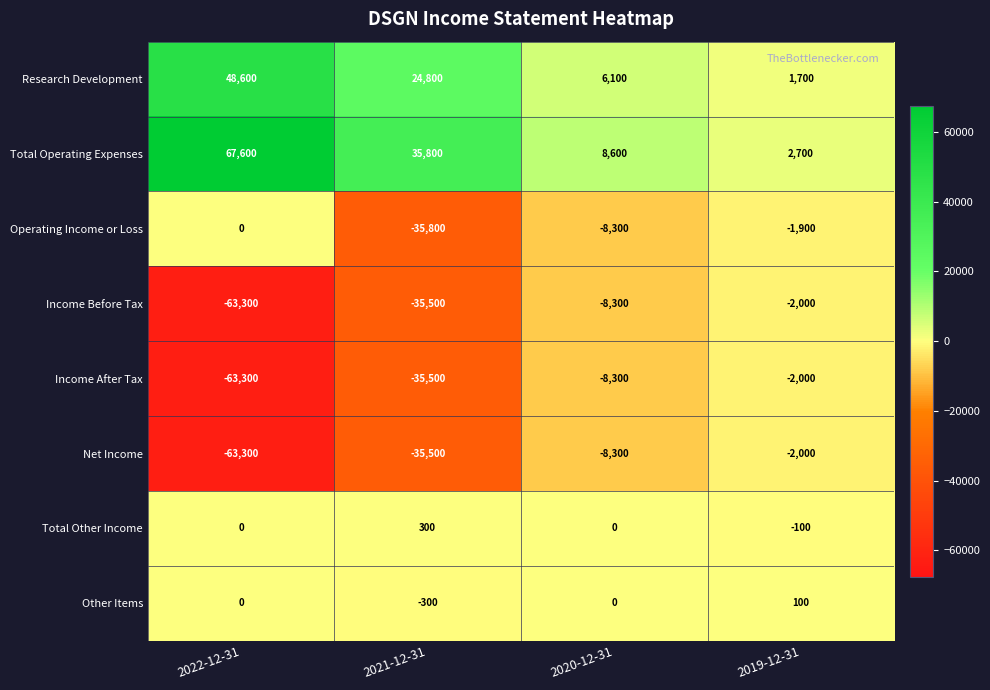

Read the Net Income value at 2020-12-31, to the nearest 100.

-8300